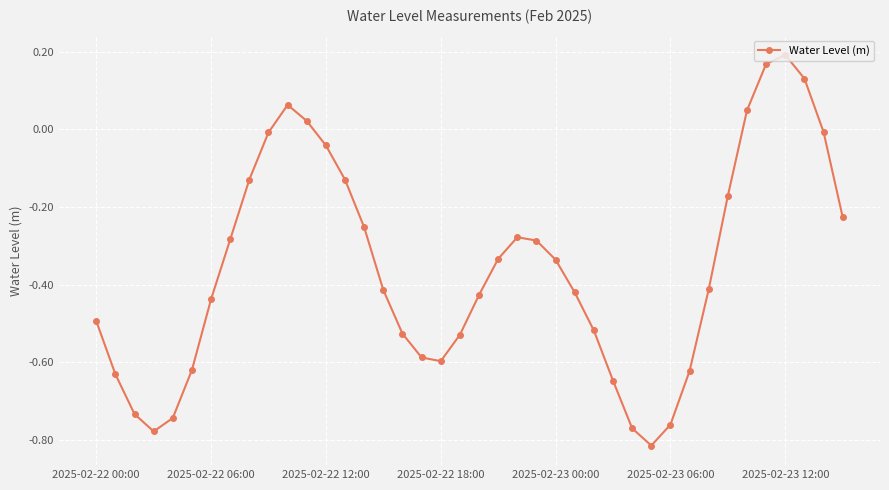

How many interior local valleys (lower than both neighbors) does the data have?

3